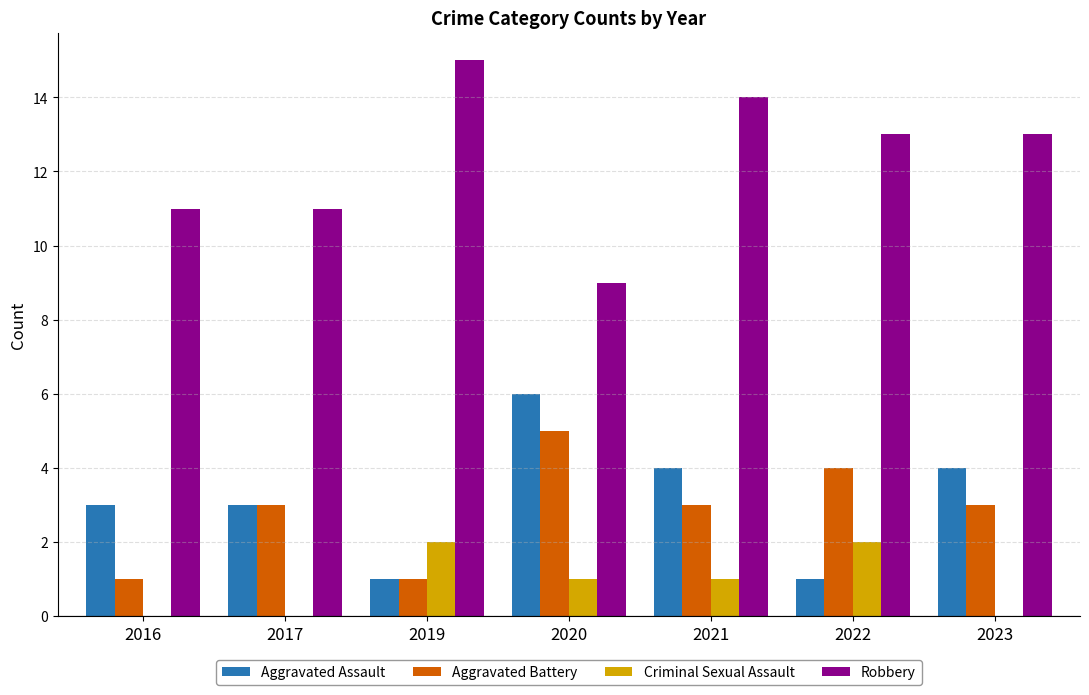

Count the number of data series in this chart.

4